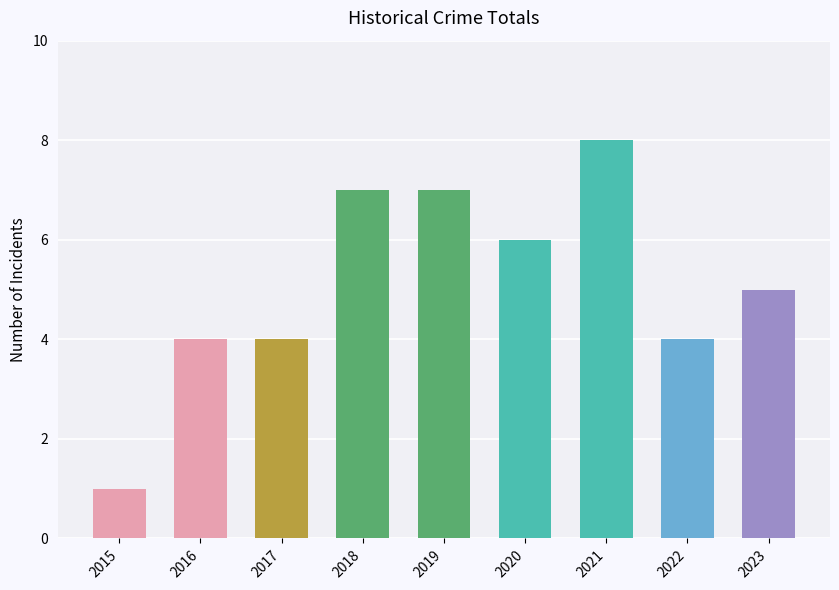

Which category has the highest value across all series?

2021